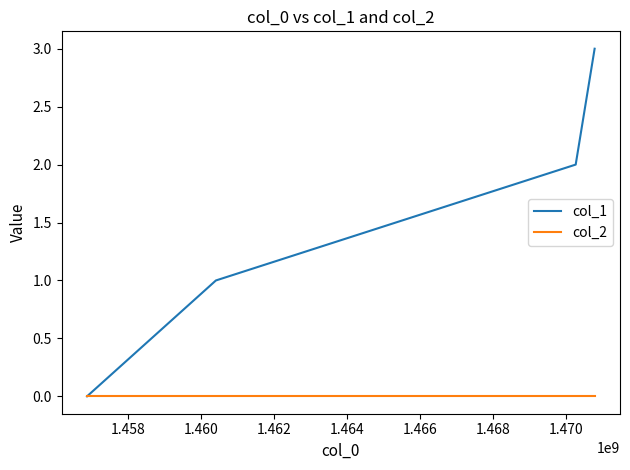

What is the maximum value shown in the chart?

3